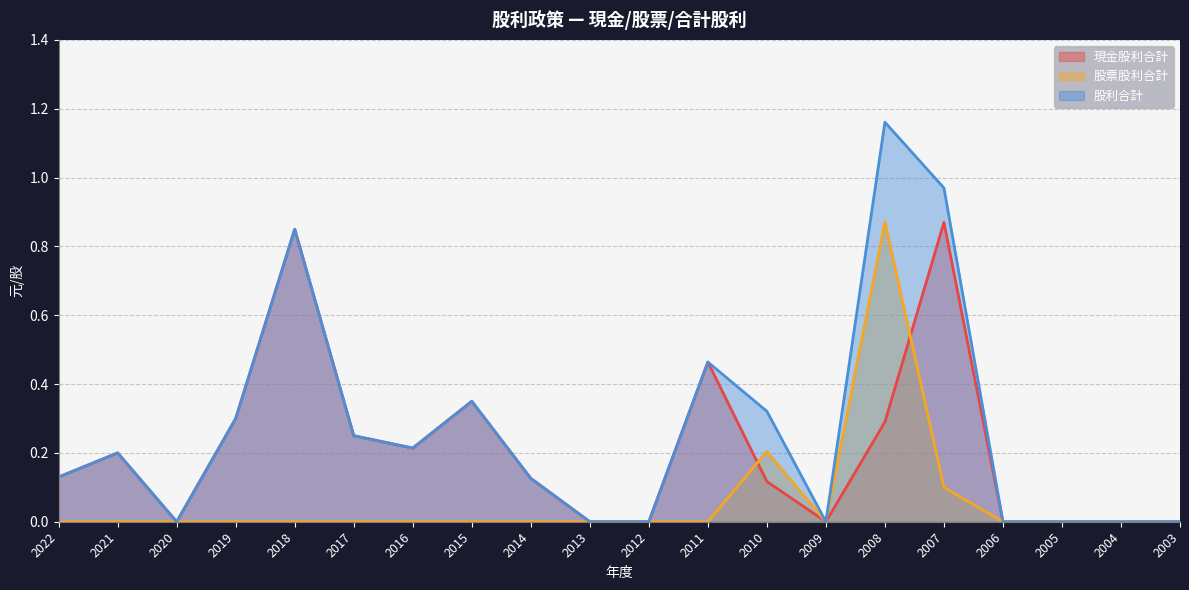

What is the highest value of the 股票股利合計 series?

0.9